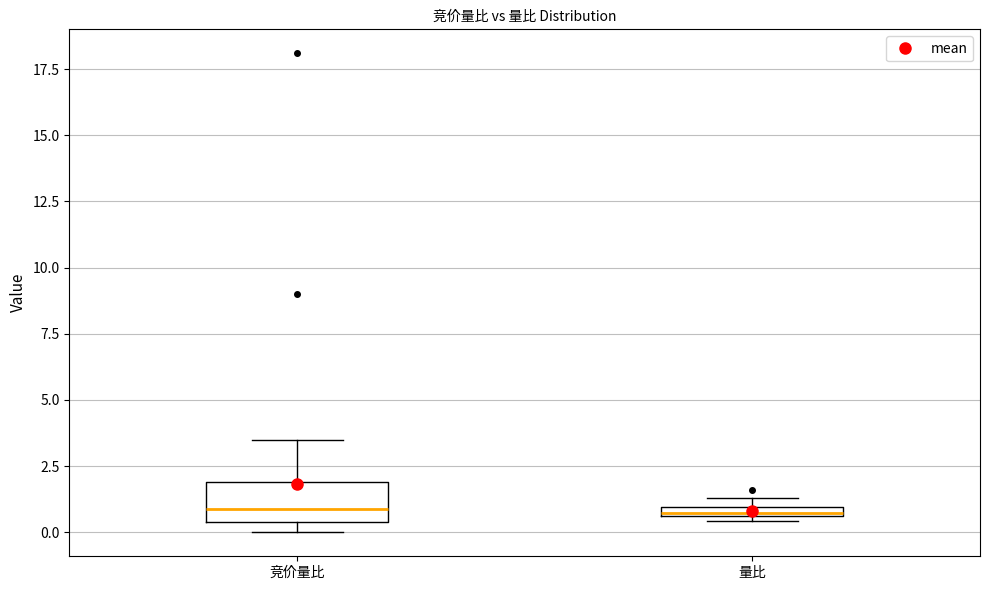

Where does the median line of the box for 竞价量比 sit on the y-axis? The values are not printed on the chart, so give them approximately, as read against the axis.

1.0